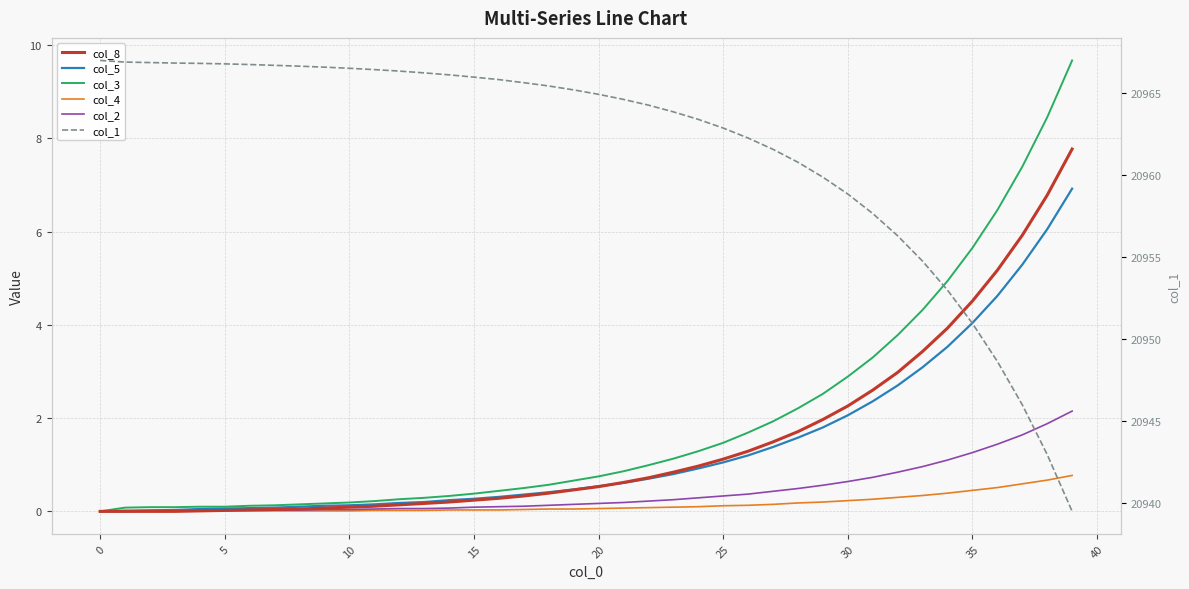

What is the maximum value shown in the chart?

20967.0